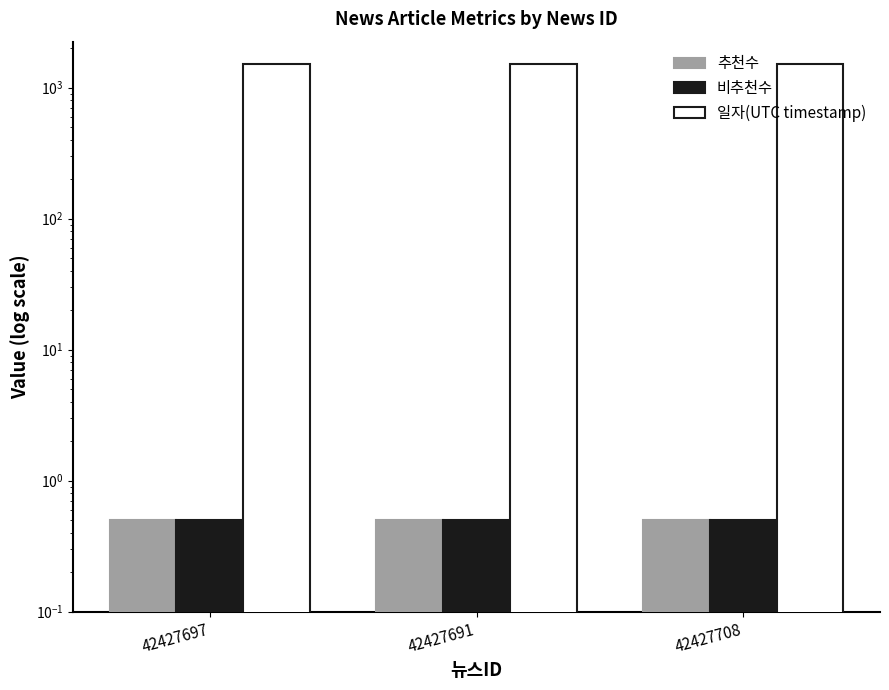

Reading right to left, extract all data points from this chart.

추천수: 42427708=0.5	42427691=0.5	42427697=0.5
비추천수: 42427708=0.5	42427691=0.5	42427697=0.5
일자(UTC timestamp): 42427708=1502.6	42427691=1502.6	42427697=1502.6